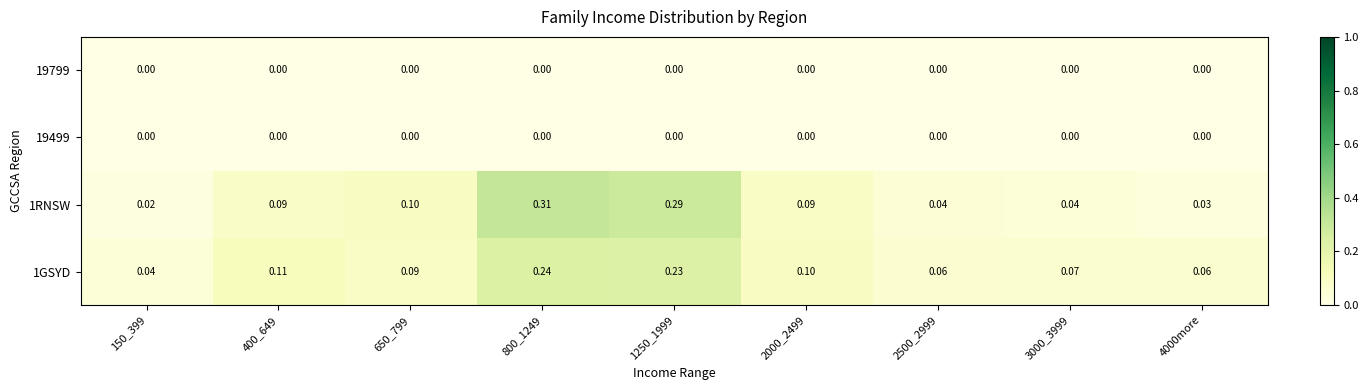

Which series has the largest range (max minus min)?

1RNSW